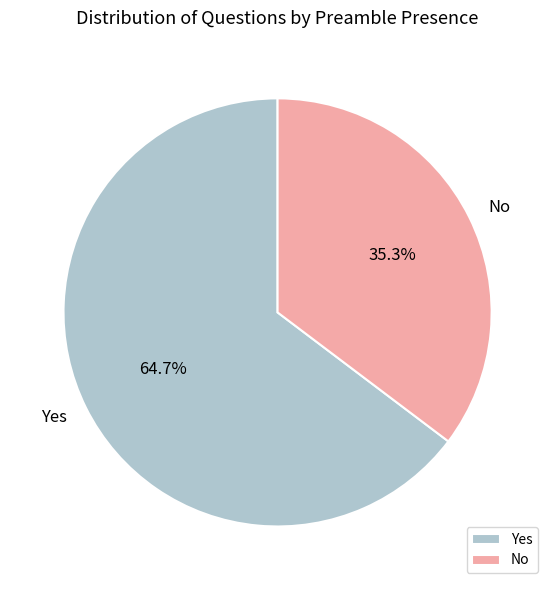

What percentage is NOT represented by No?

64.7%